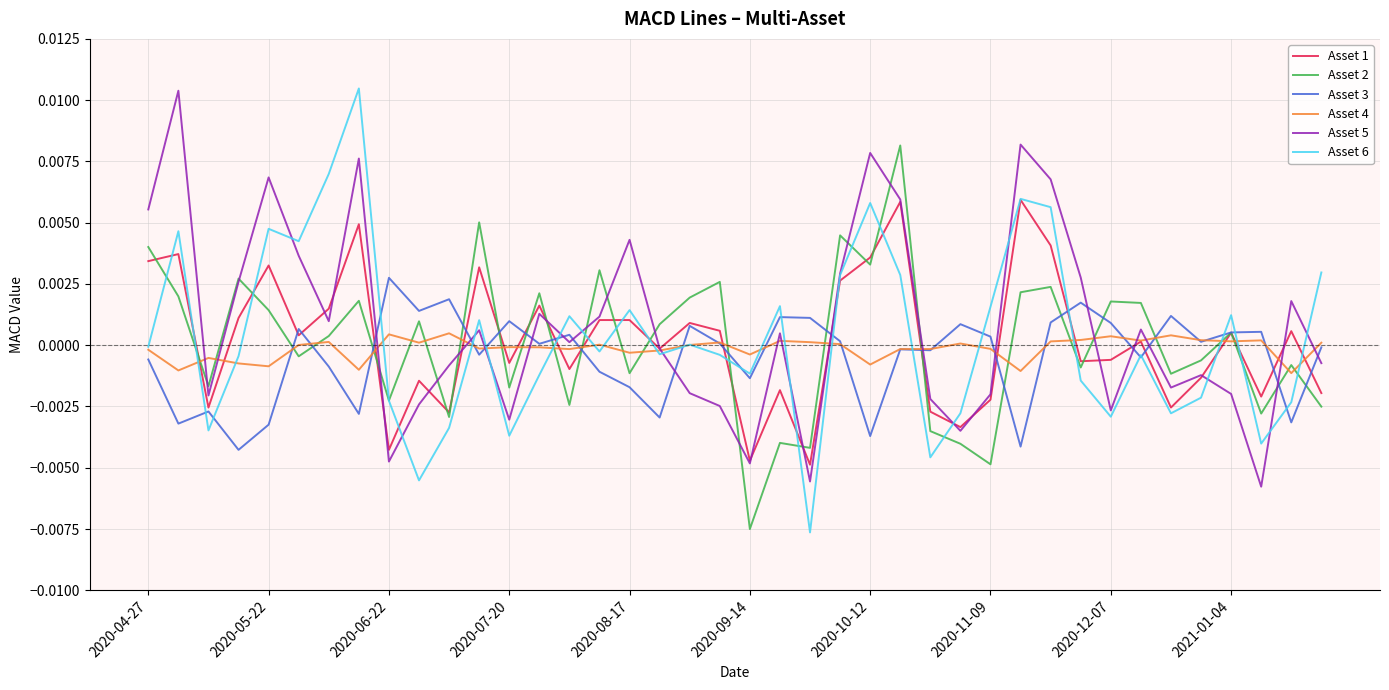

At how many categories does at least one series exceed 0?

37